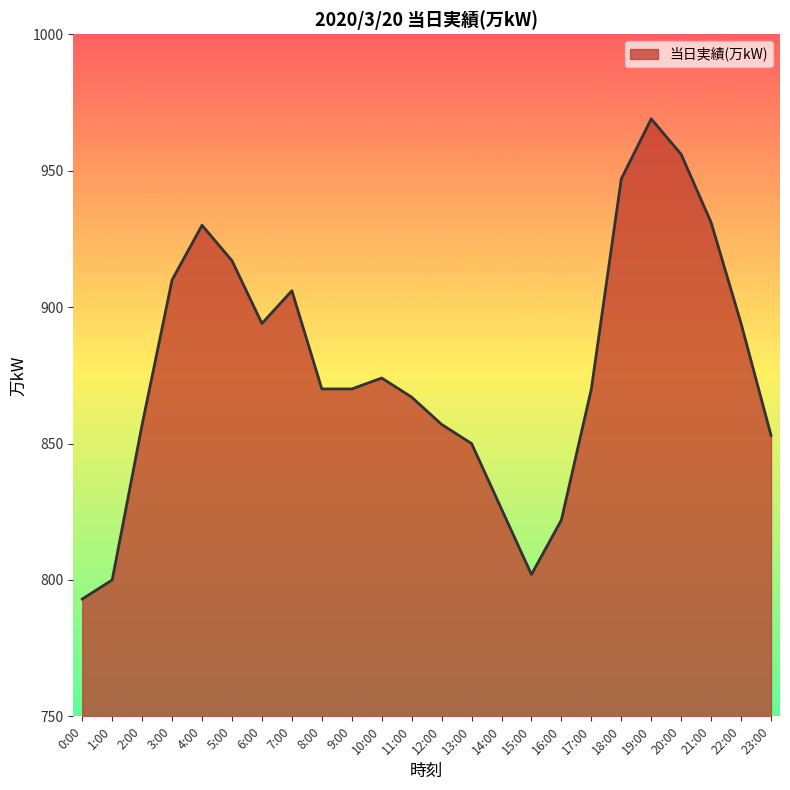

True or false: there are more than 1 points higher than both neighbors.

True